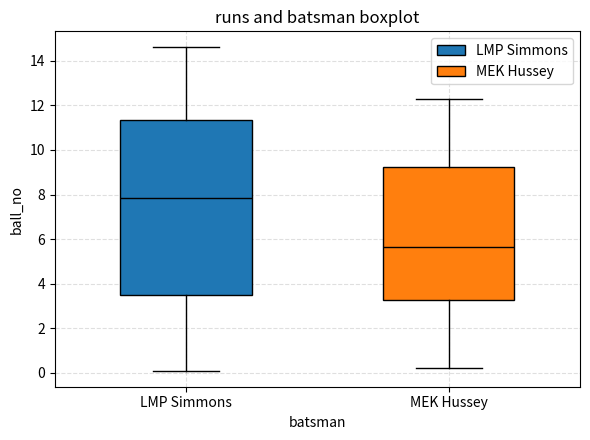

Reading left to right, read every box against the y-axis: the position of its median line, the range the box covers, and the ends of its whiskers. The values are not printed on the chart, so give them approximately, as read against the axis.

LMP Simmons: median 7.8, box 3.4 to 11.4, whiskers 0.2 to 14.6
MEK Hussey: median 5.6, box 3.2 to 9.2, whiskers 0.2 to 12.4